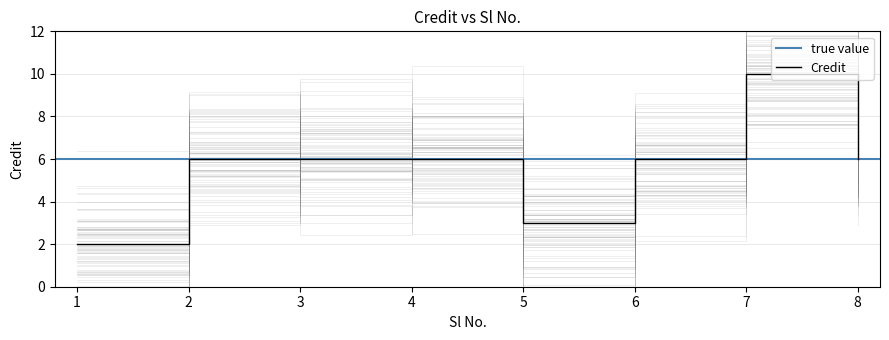

How many interior local peaks (higher than both neighbors) does the data have?

1